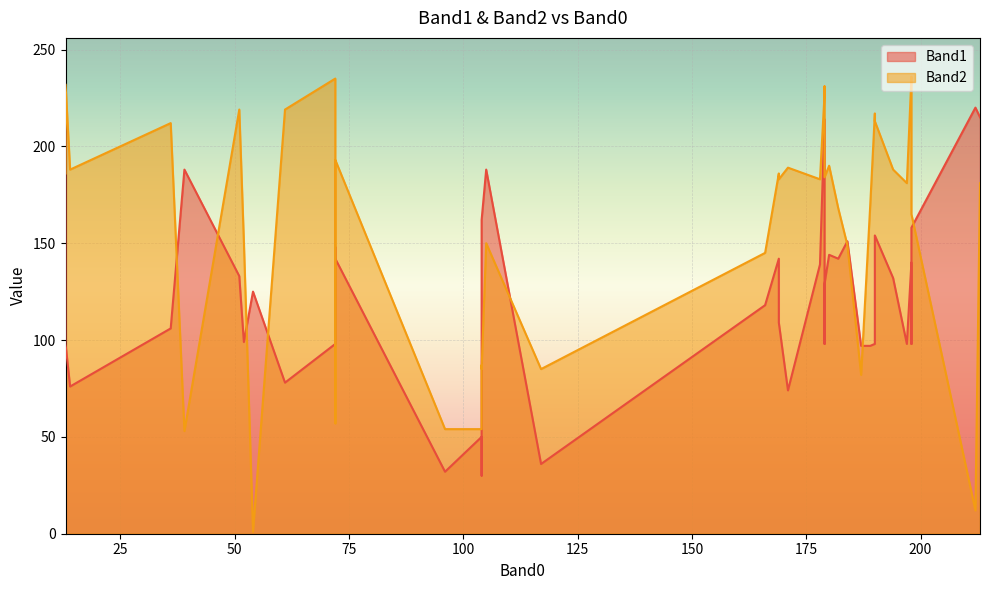

List the series in order of their peak value, highest first.

Band2, Band1